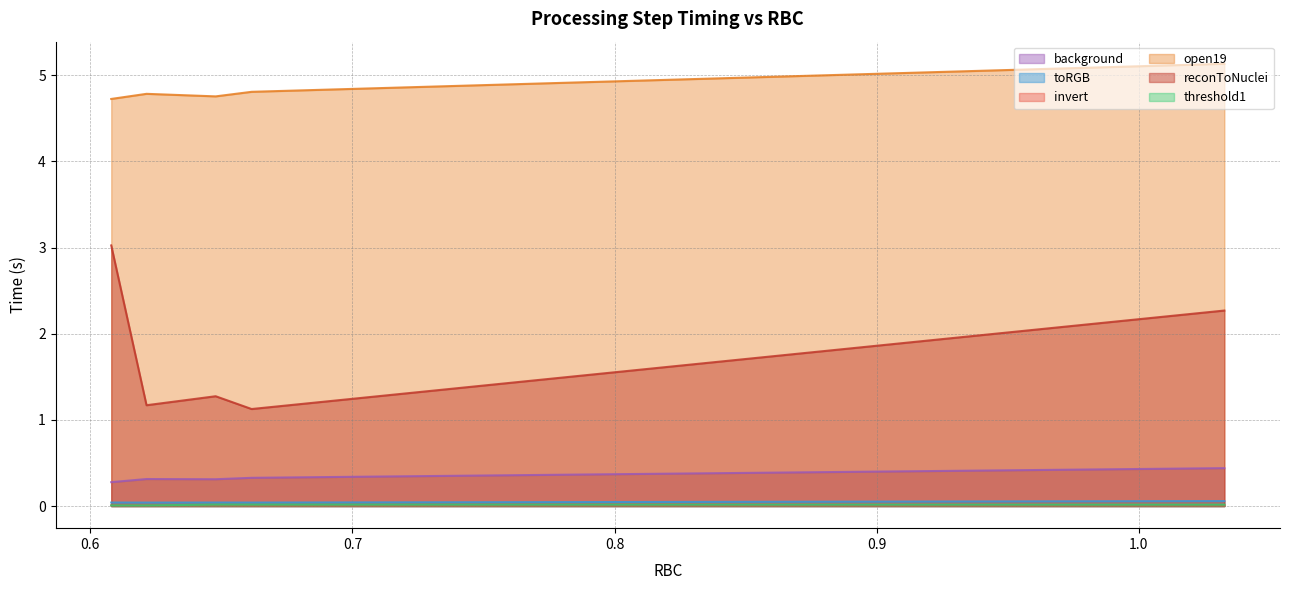

What is the approximate value of reconToNuclei at 1.032589?

2.3